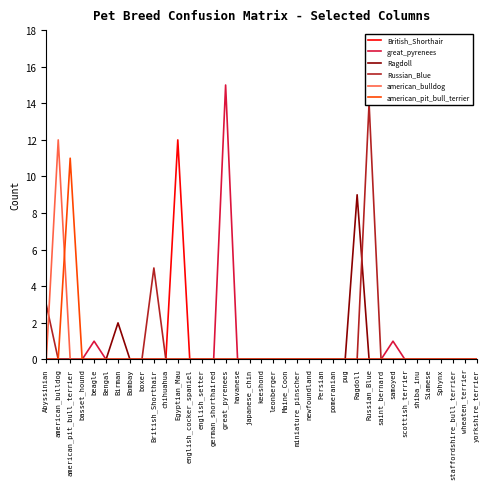

At which category does american_bulldog reach its first local peak?

american_bulldog